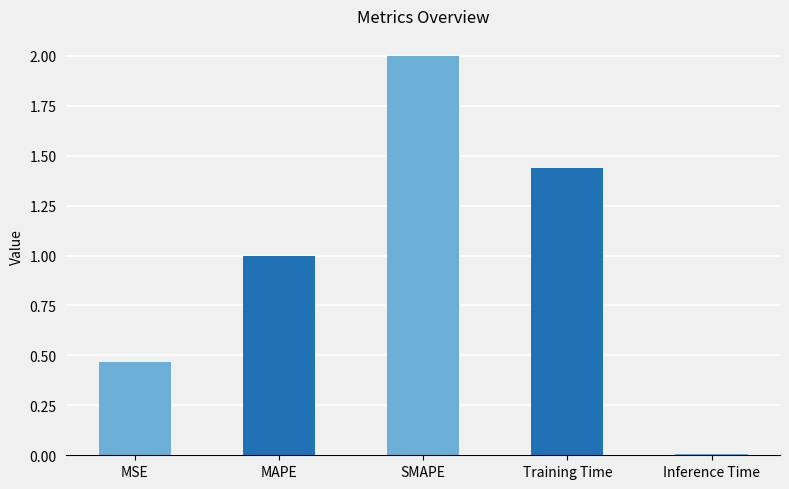

What is the label of the 4th bar from the left?

Training Time